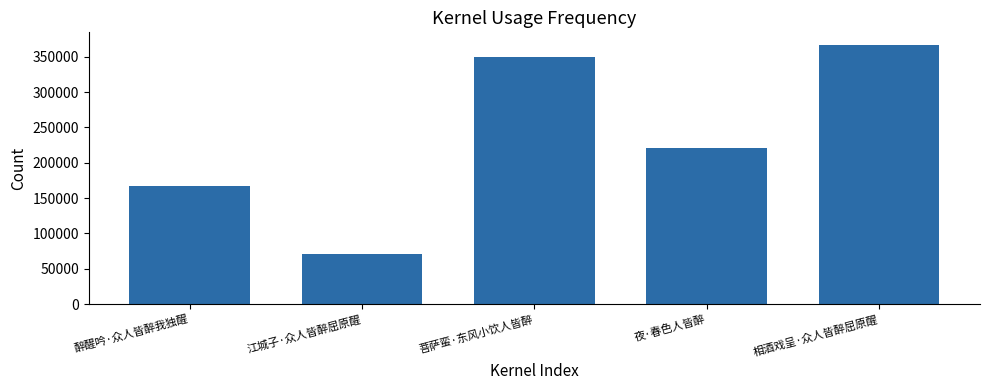

At which label is the value closest to 218349?

夜·春色人皆醉